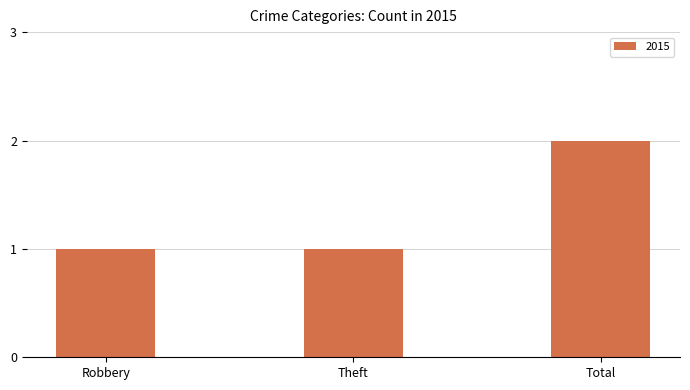

What is the difference between the maximum and minimum values?

1